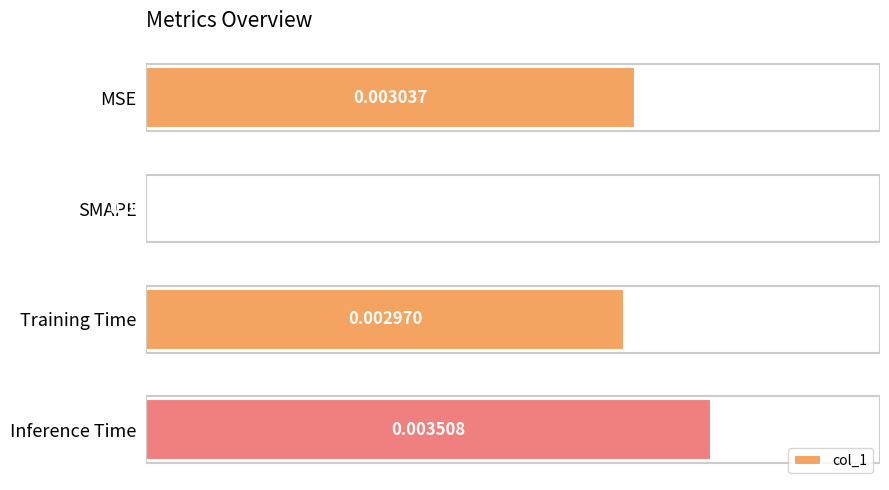

At which category does the chart reach its peak across all series?

Inference Time